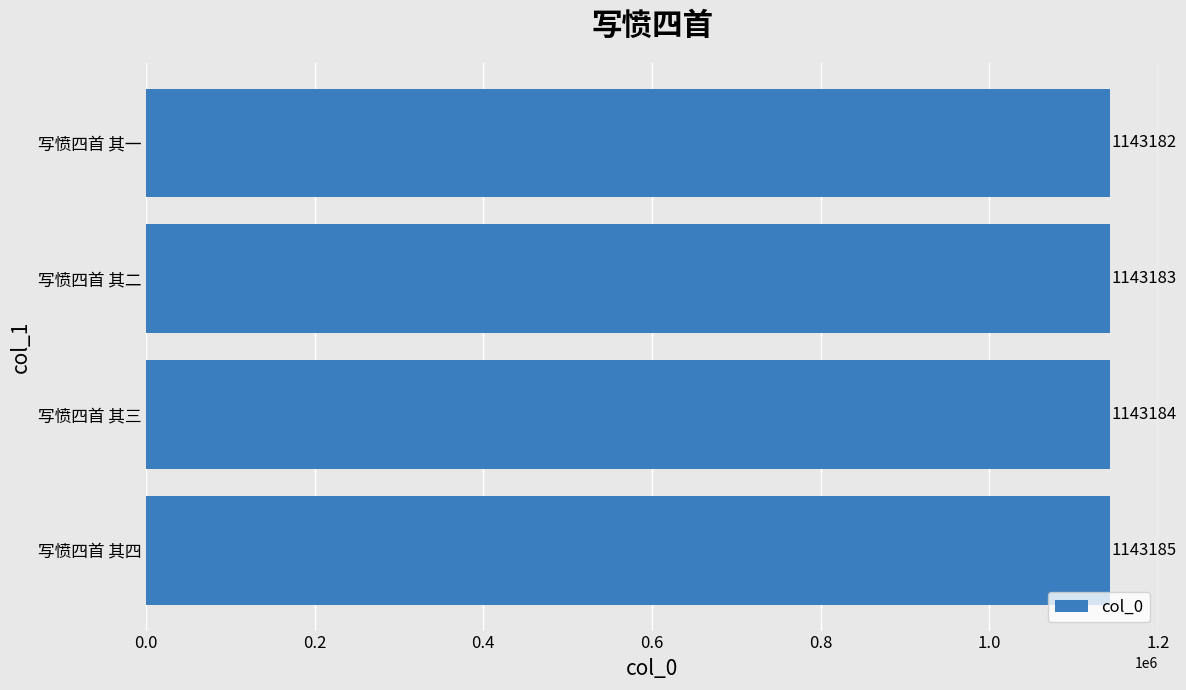

What is the smallest value displayed?

1143182